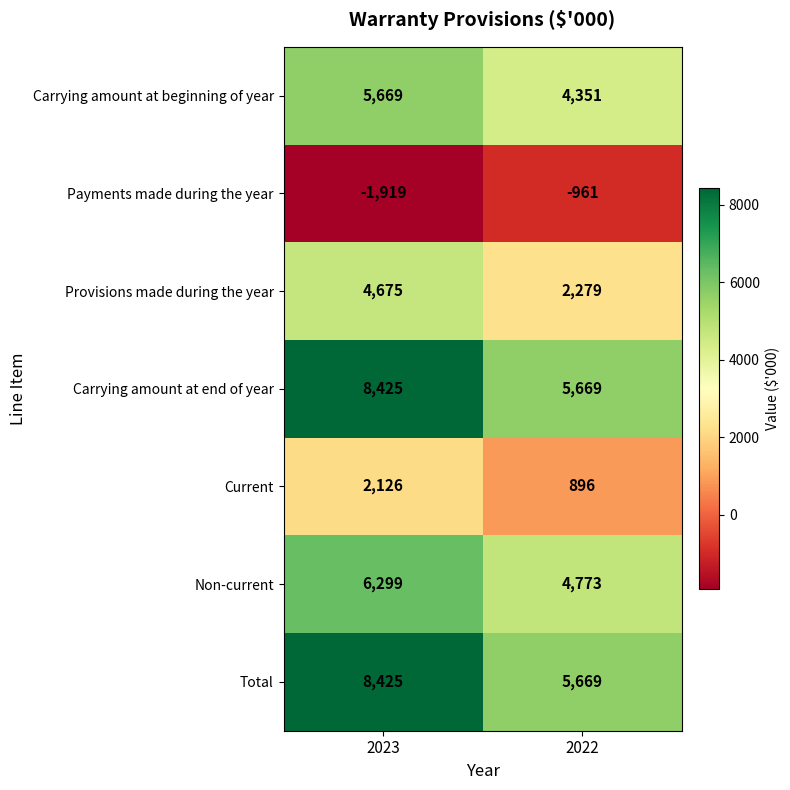

What is the maximum value for Total?

8425